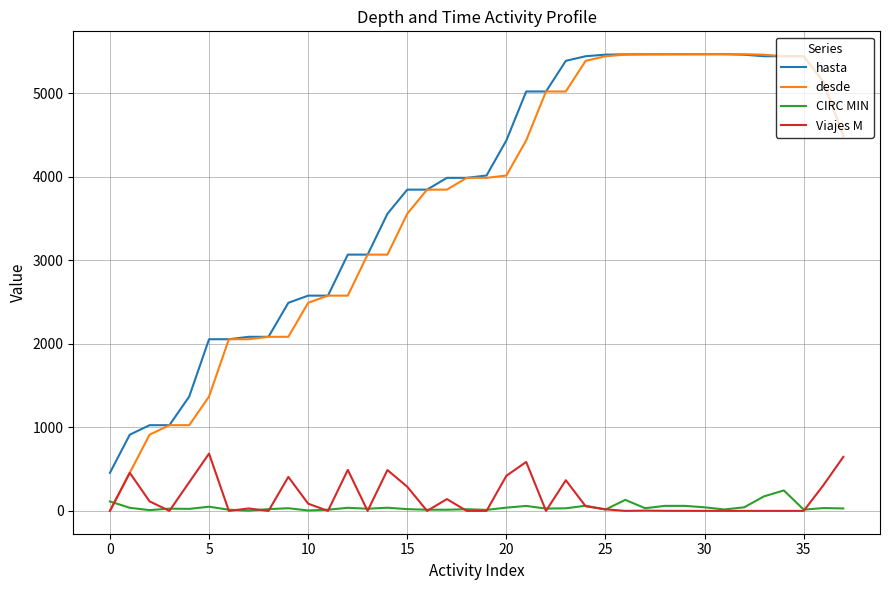

True or false: hasta and Viajes M cross at least once.

False